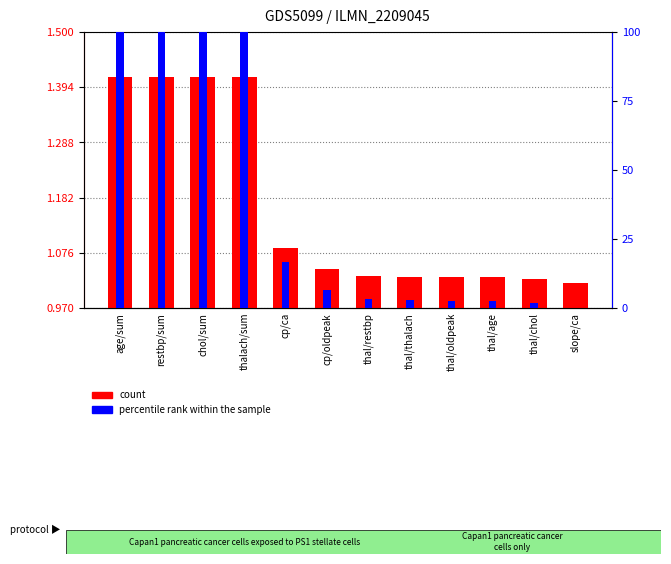

What is the sum of all percentile rank within the sample values?

436.0